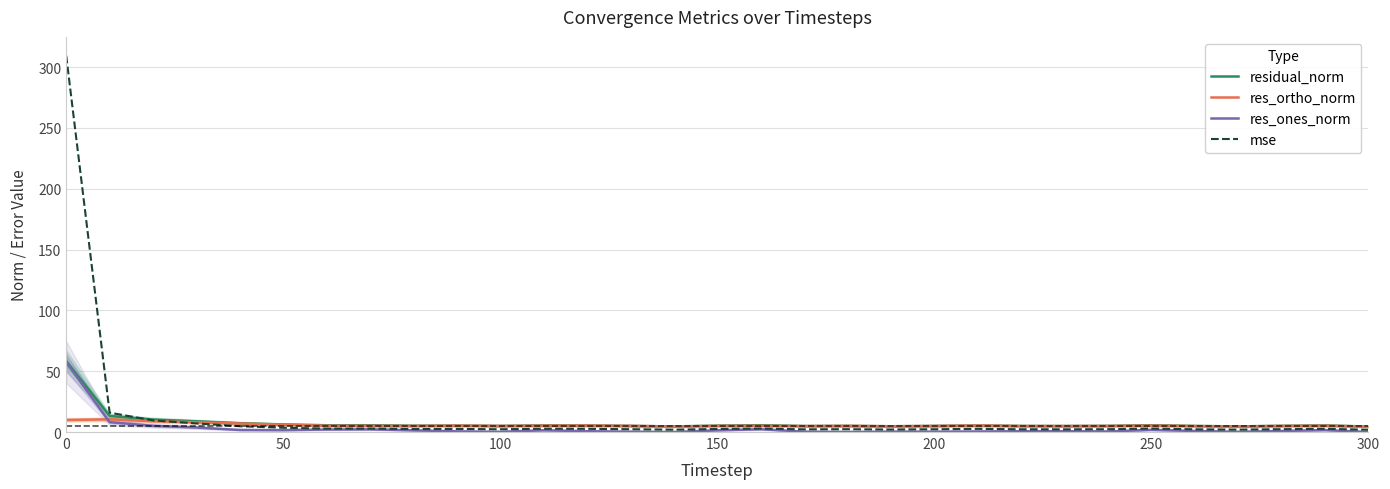

Which series has the widest spread of values?

mse